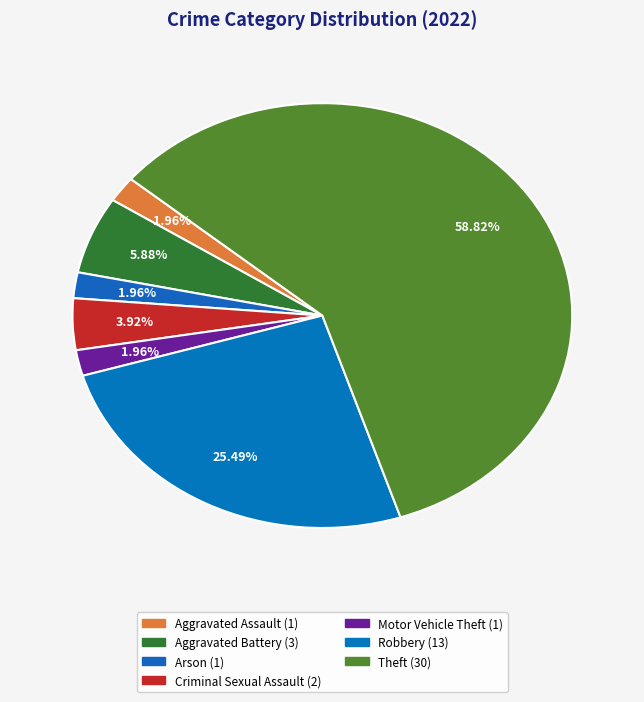

How many slices are in this pie chart?

7